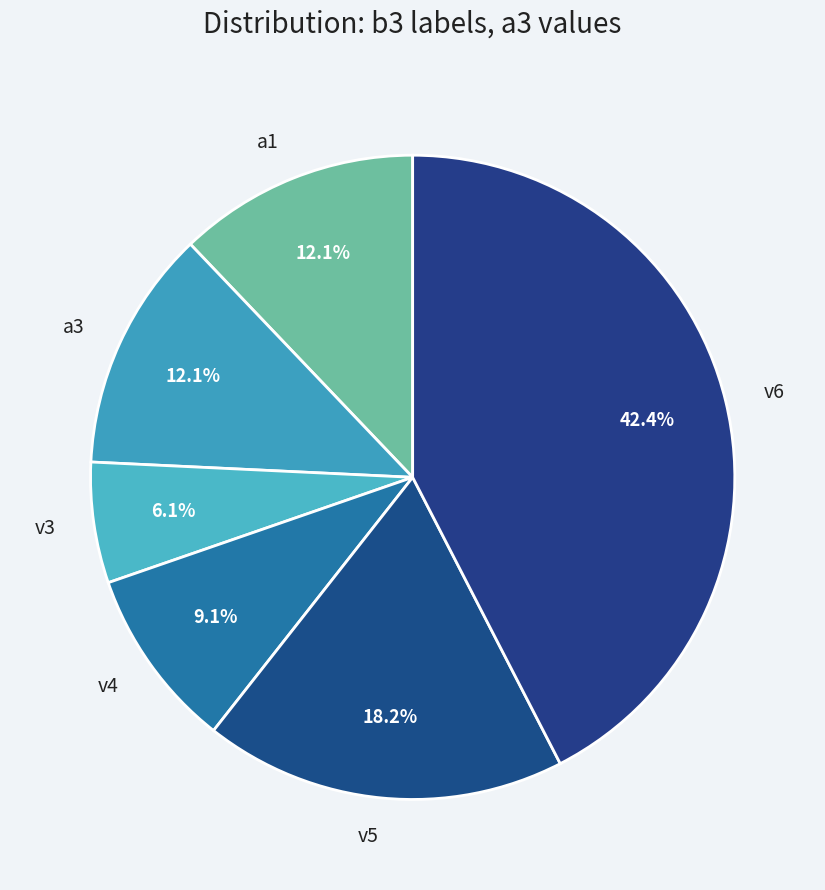

Which has a higher value, v6 or v4?

v6